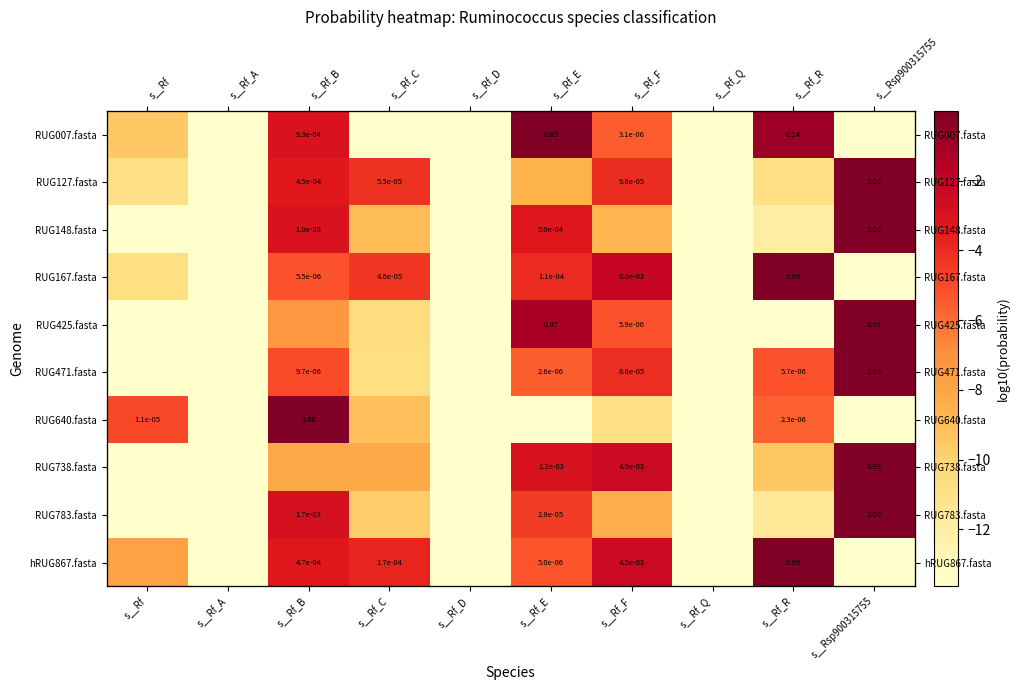

How many series are shown in this chart?

10